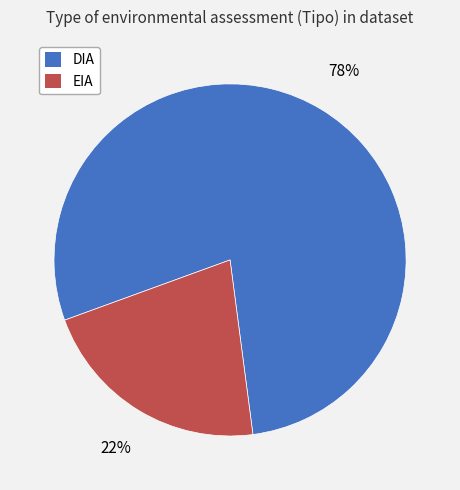

Combined, do DIA and EIA account for over 50%?

Yes